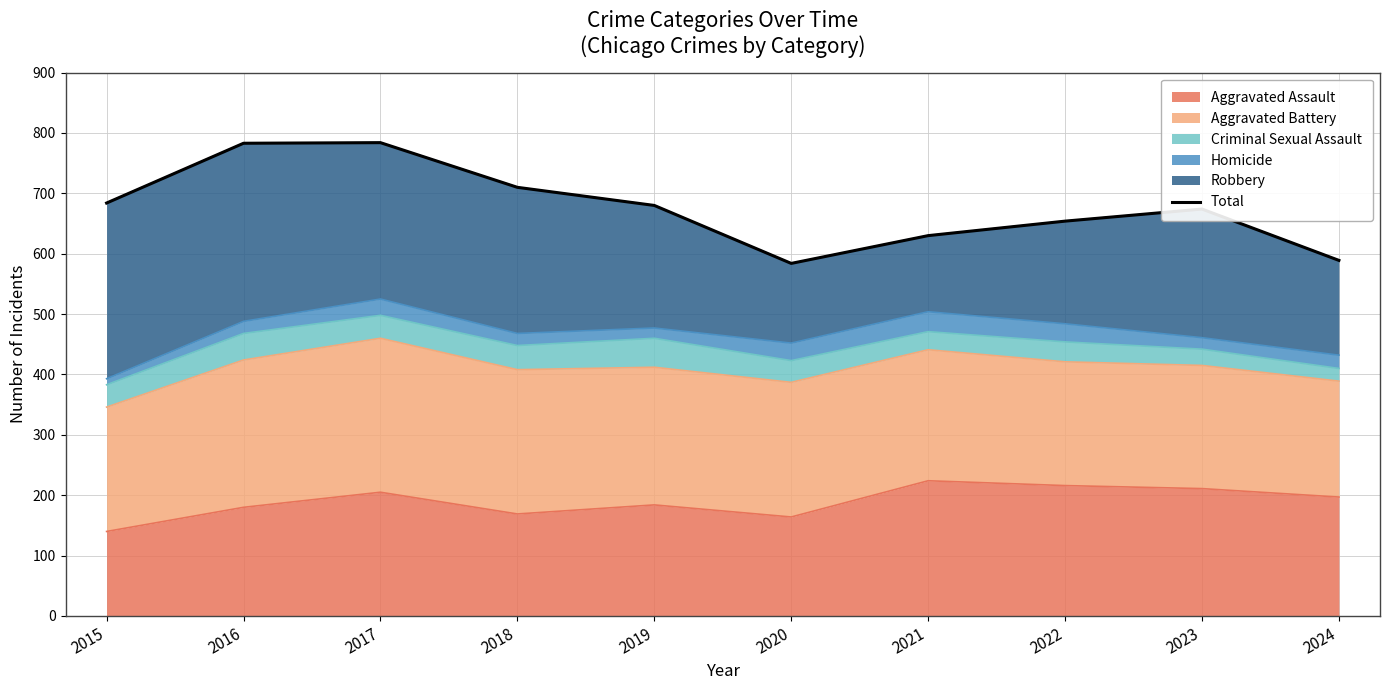

What is the average value?

677